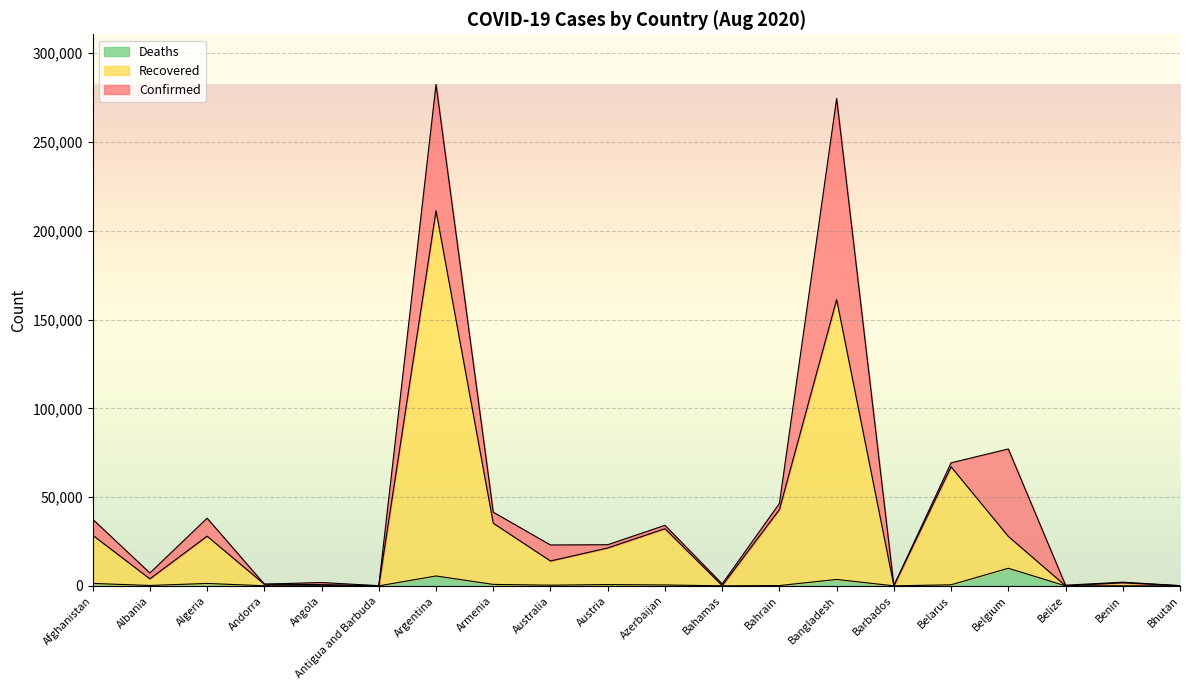

What is the sum of all Confirmed values?

961385